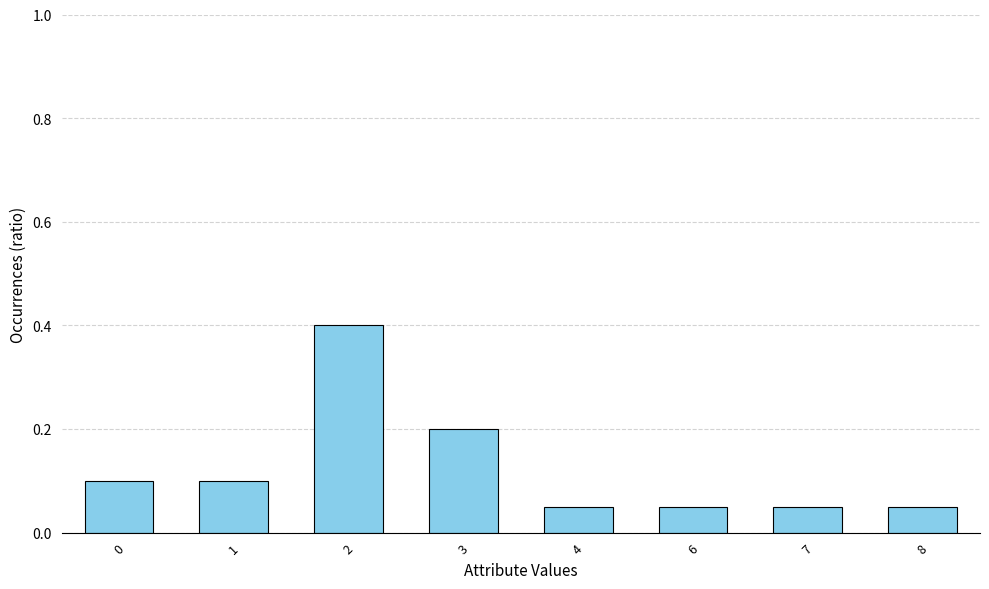

What is the sum of all values?

1.0